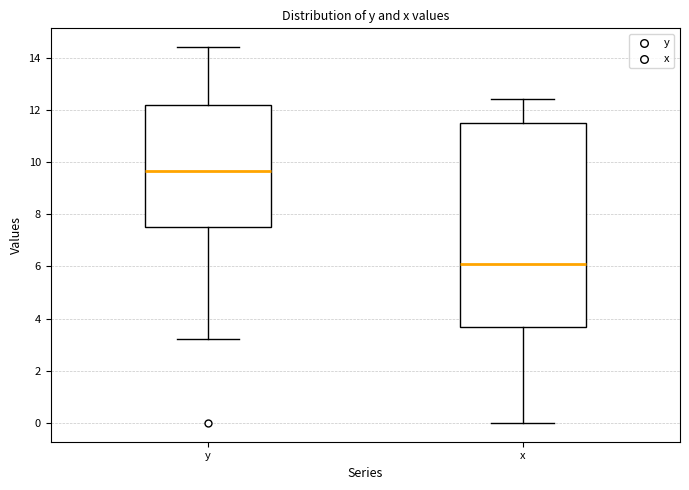

Comparing the boxes themselves (not the whiskers), which one is the tallest?

x